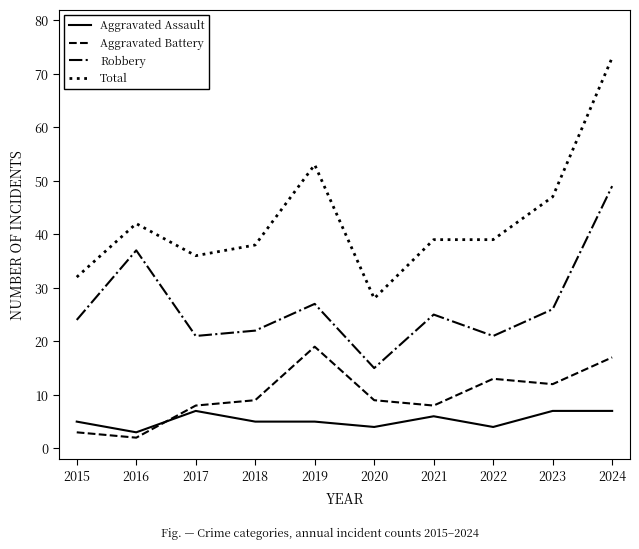

Reading left to right, extract all data points from this chart.

Aggravated Assault: 2015=5	2016=3	2017=7	2018=5	2019=5	2020=4	2021=6	2022=4	2023=7	2024=7
Aggravated Battery: 2015=3	2016=2	2017=8	2018=9	2019=19	2020=9	2021=8	2022=13	2023=12	2024=17
Robbery: 2015=24	2016=37	2017=21	2018=22	2019=27	2020=15	2021=25	2022=21	2023=26	2024=49
Total: 2015=32	2016=42	2017=36	2018=38	2019=53	2020=28	2021=39	2022=39	2023=47	2024=73